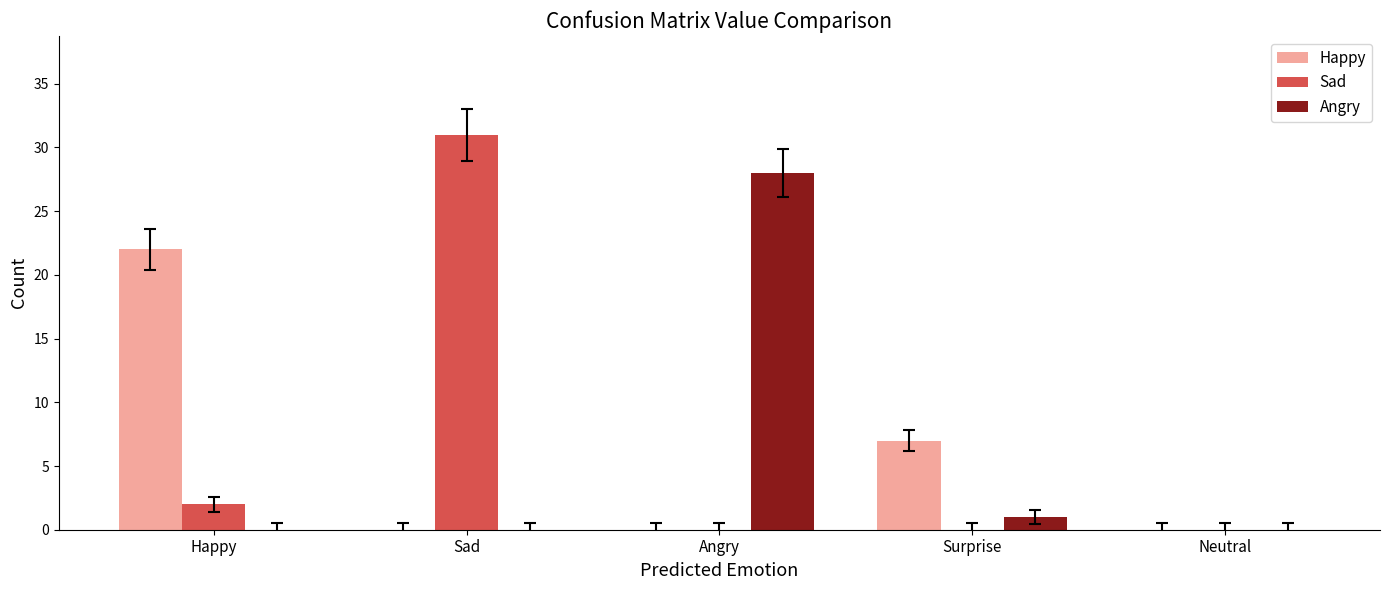

What is the sum of all Sad values?

33